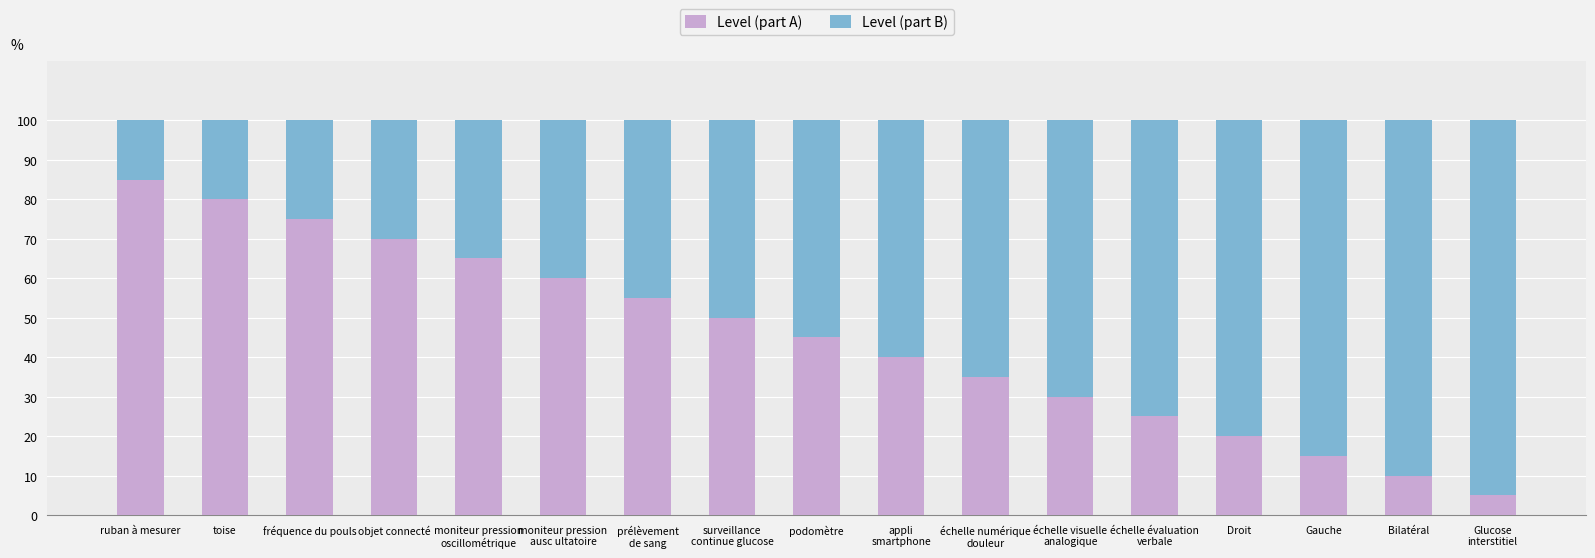

What is the lowest value of the Level (part A) series?

5